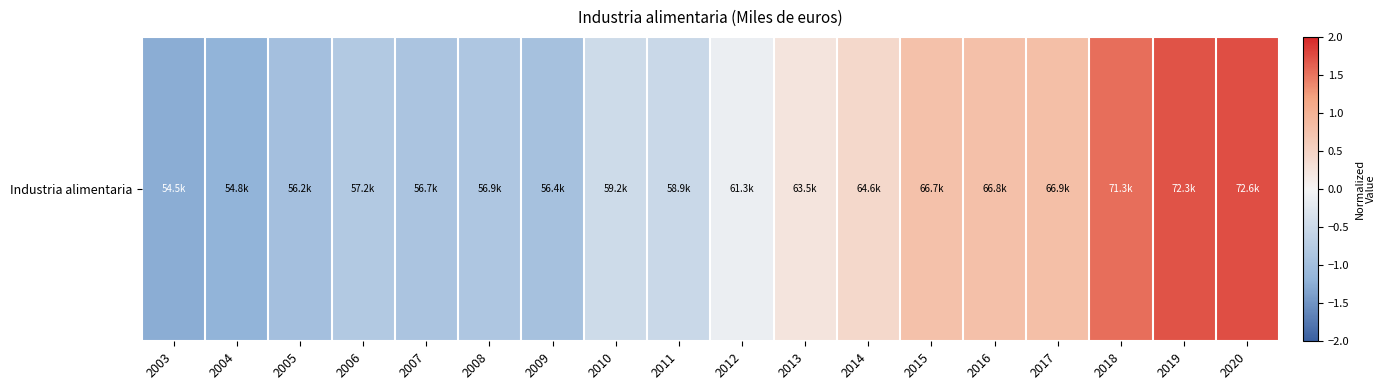

What is the change in value from 2009 to 2019?

+2.6